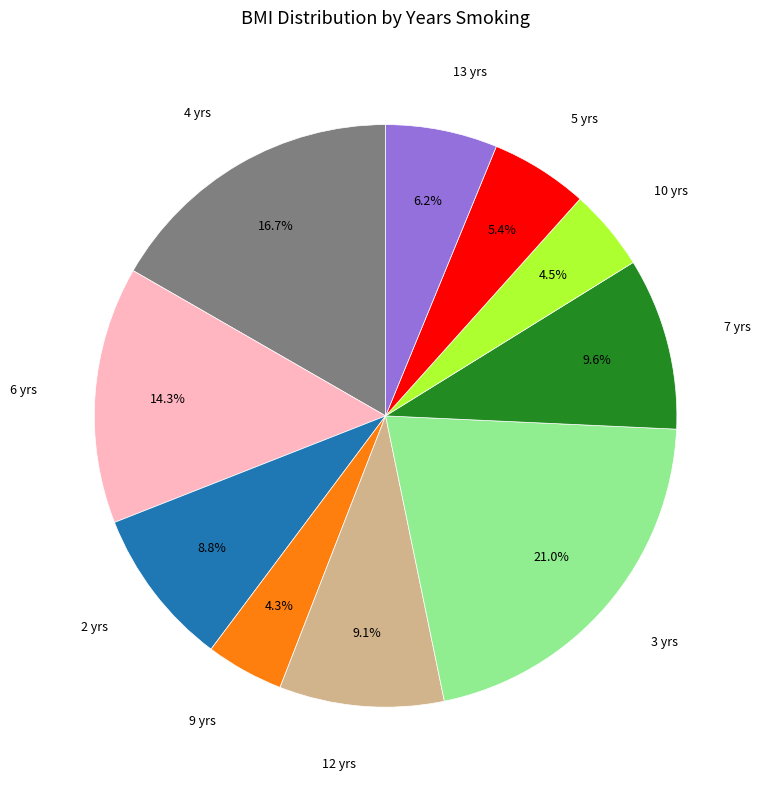

Count the number of slices in the pie.

10